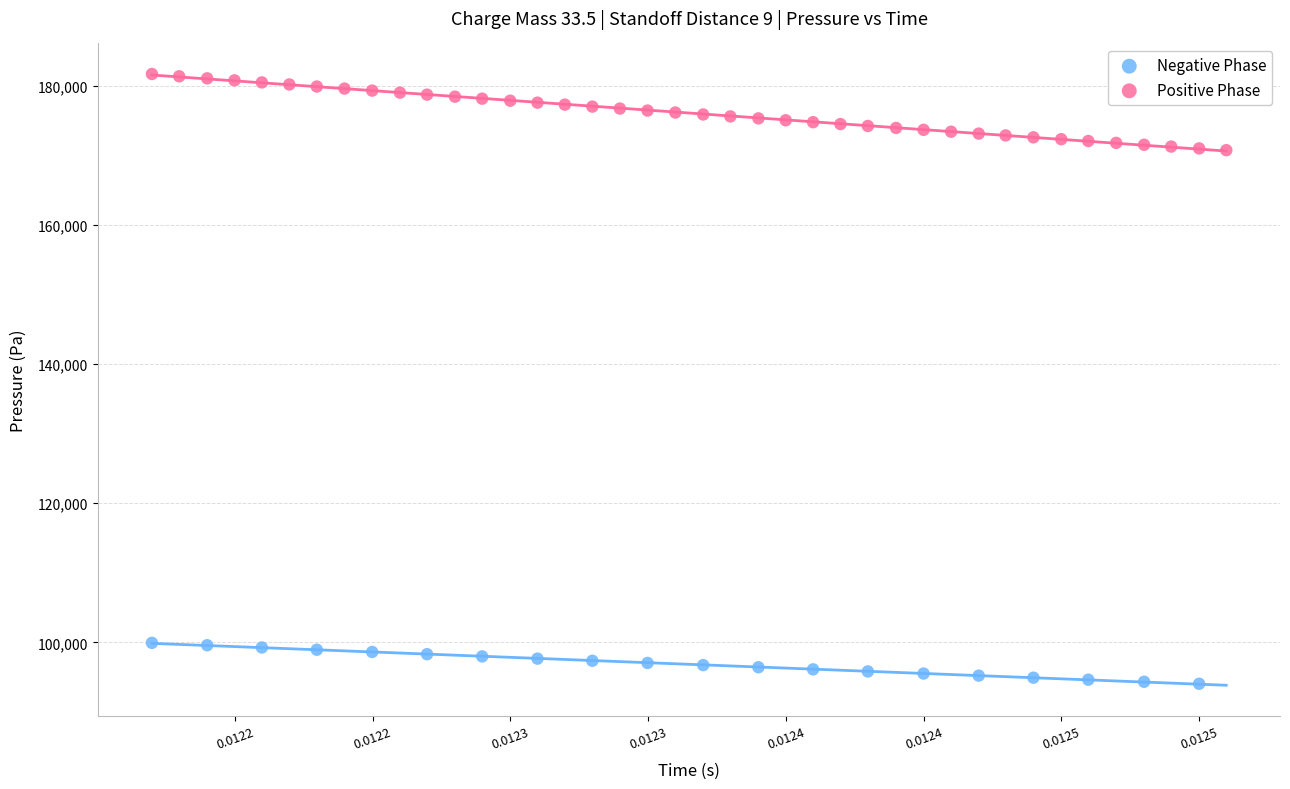

Which series contains the lowest Y value?

Negative Phase